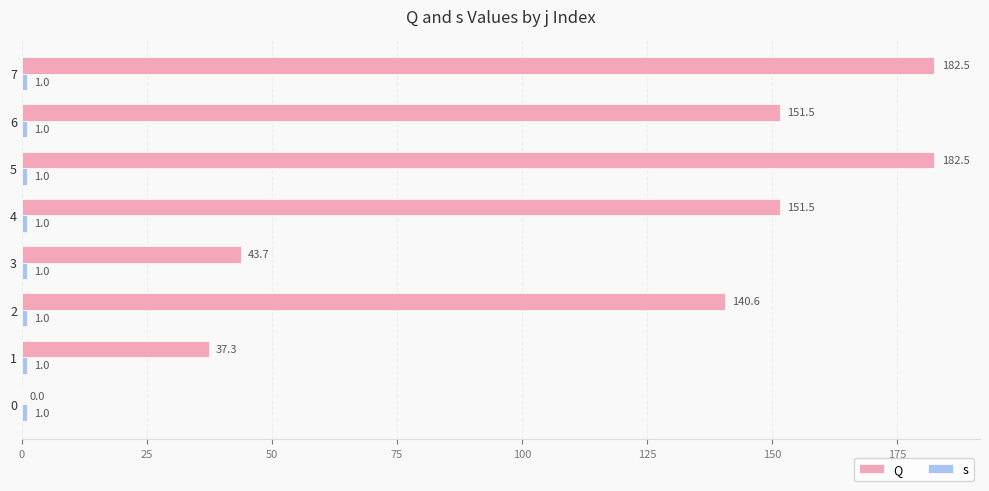

How many groups of bars are there?

8